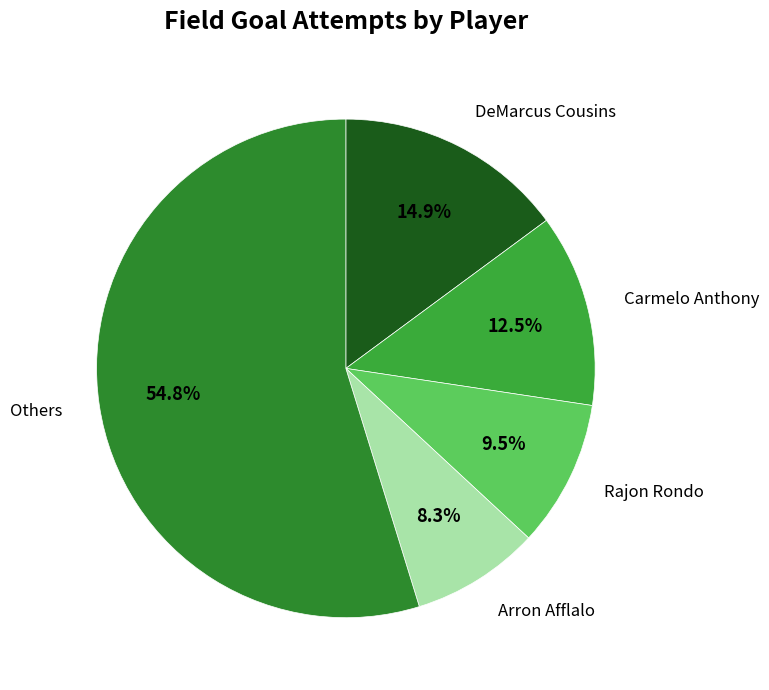

Count the number of slices in the pie.

5